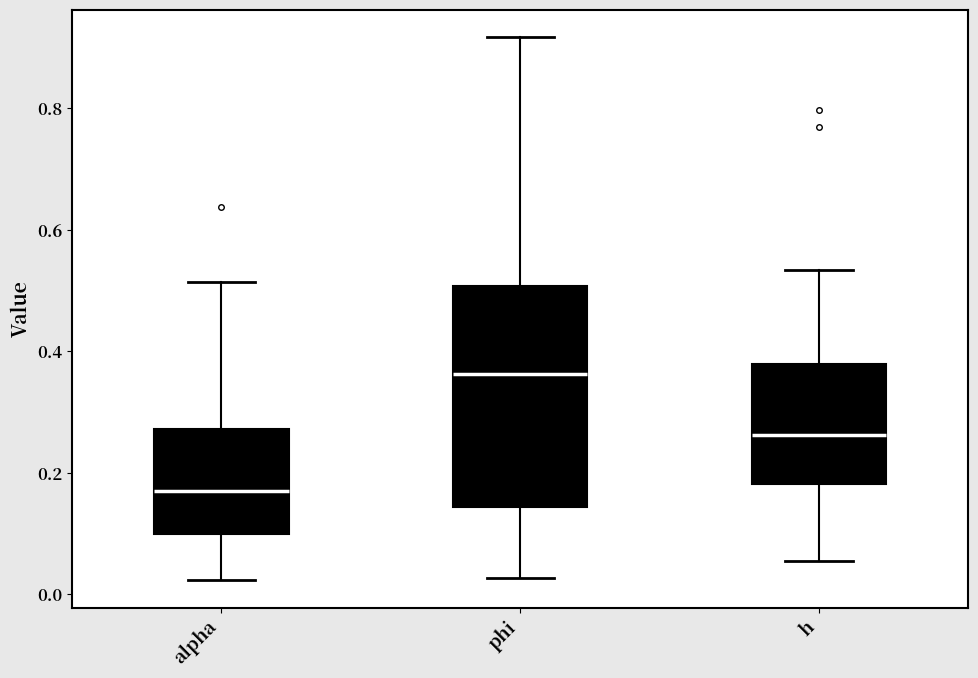

Where does the median line of the box for alpha sit on the y-axis? The values are not printed on the chart, so give them approximately, as read against the axis.

0.18